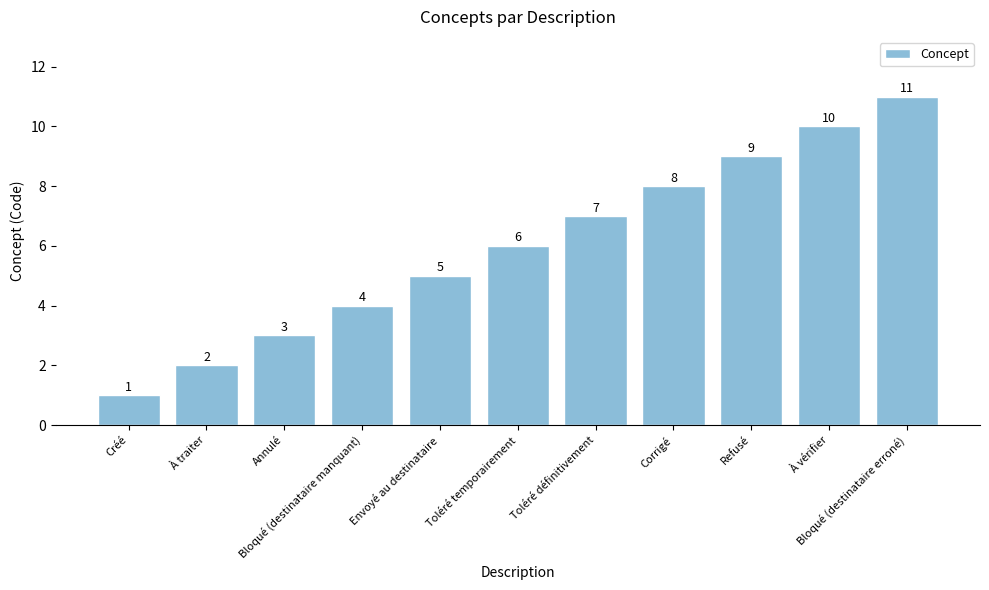

What is the average value?

6